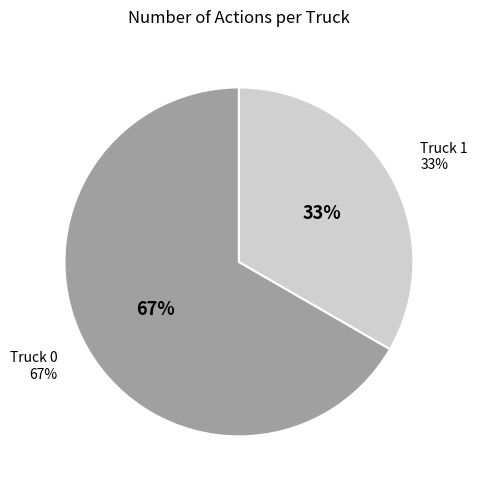

To the nearest percent, what is the difference between the largest and smallest slice percentages?

33%